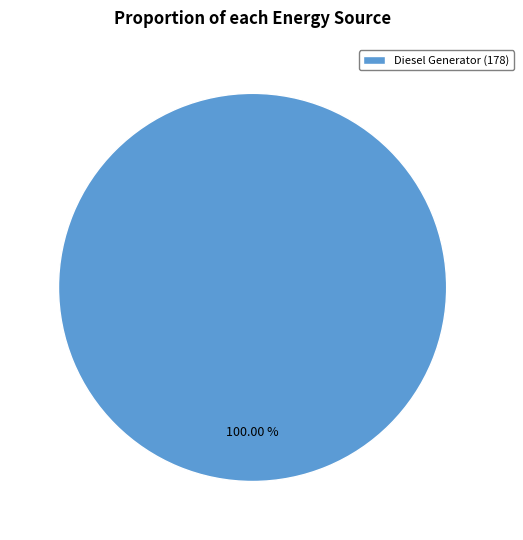

Rank the categories by value from lowest to highest.

Diesel Generator (178)